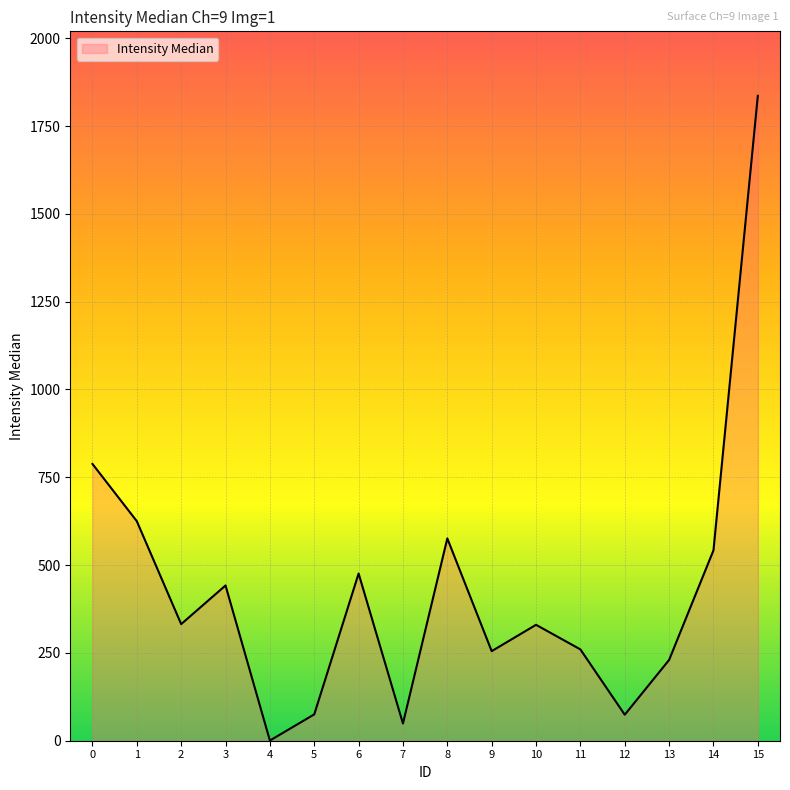

What is the approximate value at 8?

576.0